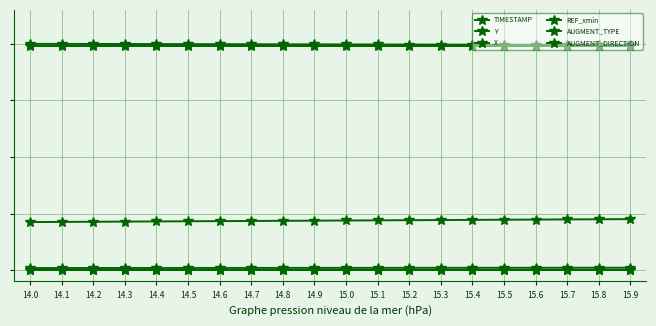

What position from the right is 15.8?

2